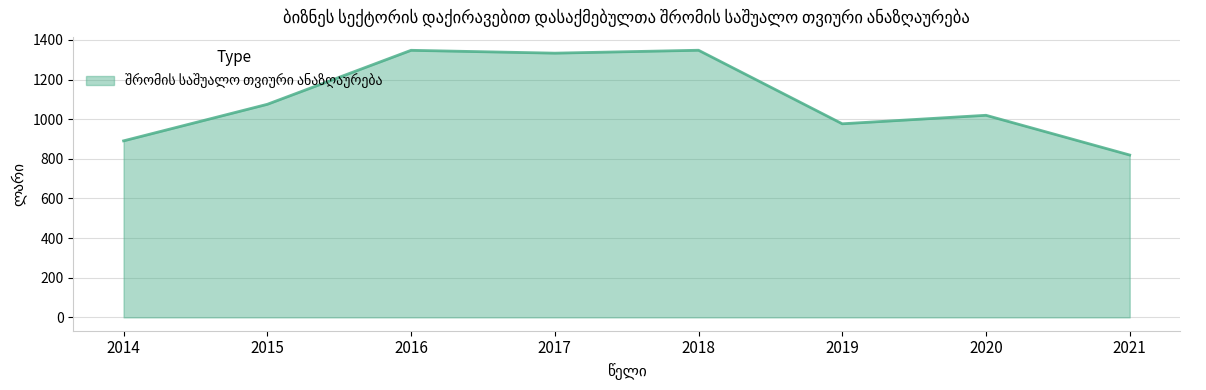

What is the difference between the maximum and minimum values?

528.6